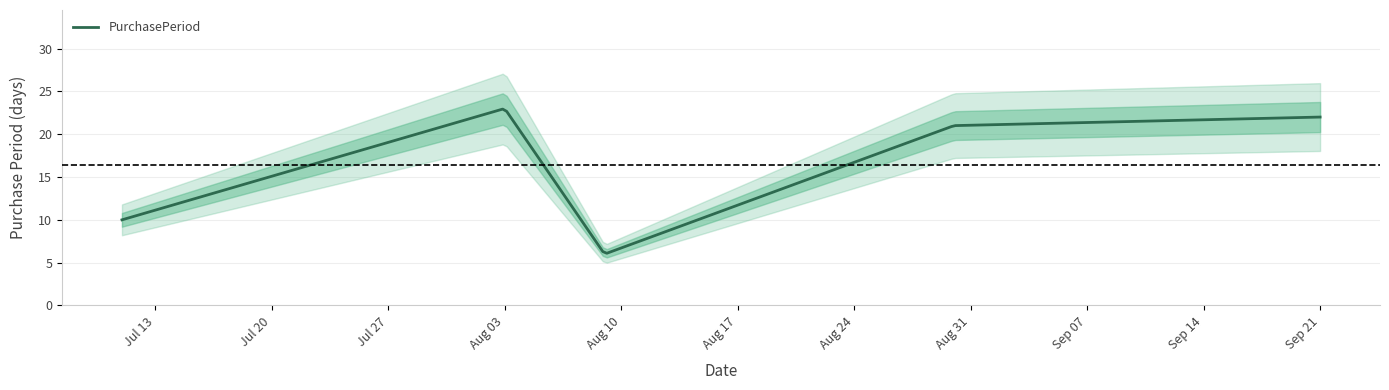

What is the difference between the values at 2017-08-30 and 2017-08-03?

2